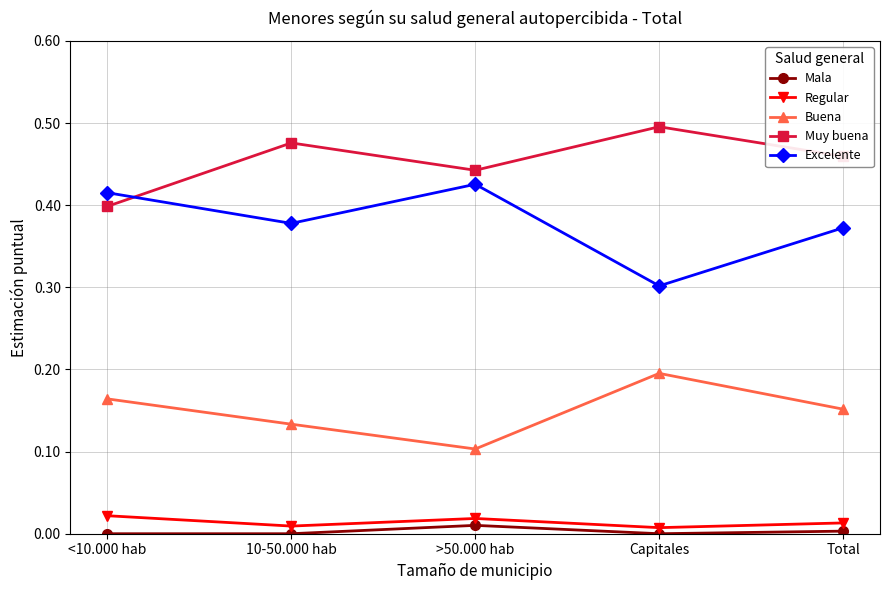

Rank the categories by Muy buena value from highest to lowest.

Capitales, 10-50.000 hab, Total, >50.000 hab, <10.000 hab